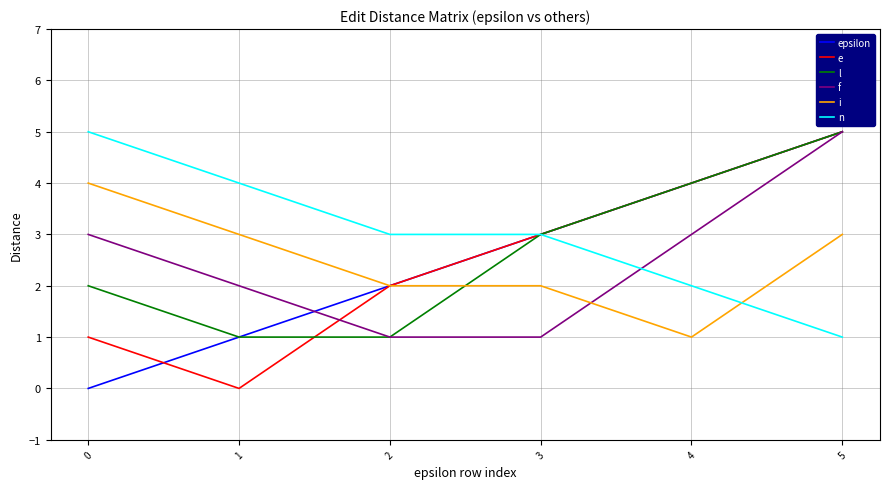

Read the e value at 5.

5